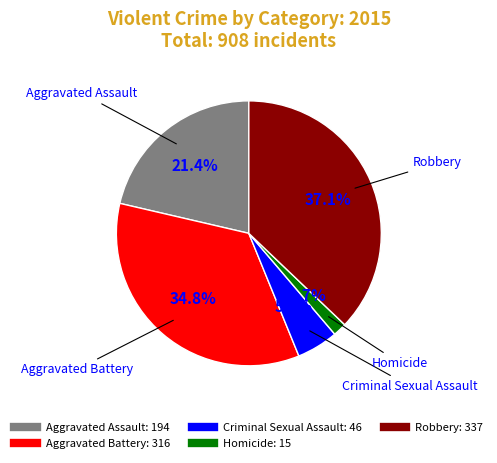

Does any single category account for the majority?

No